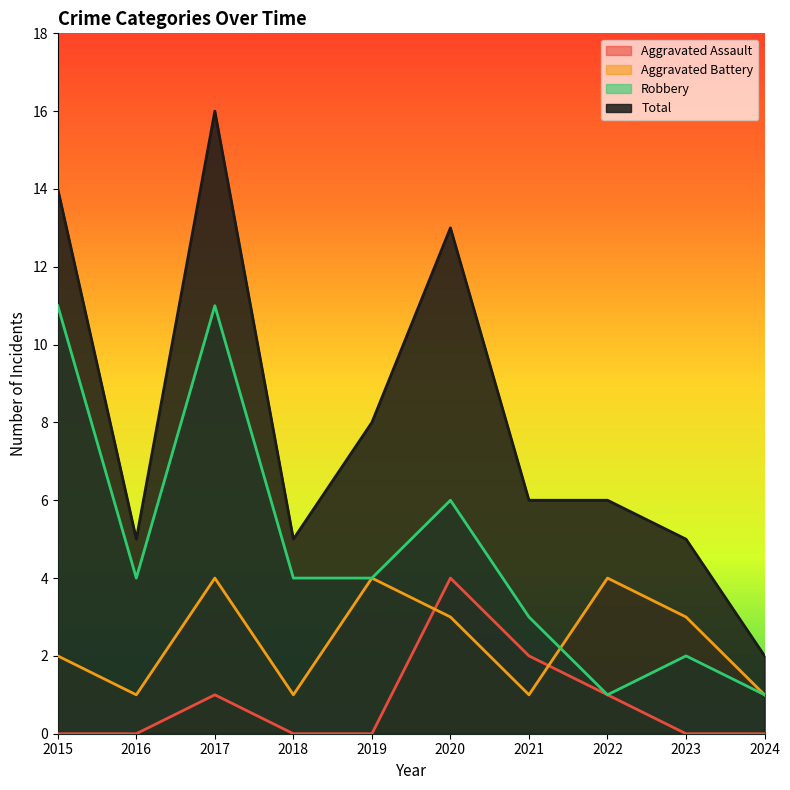

In Aggravated Battery, how many points are higher than both neighbors (excluding endpoints)?

3